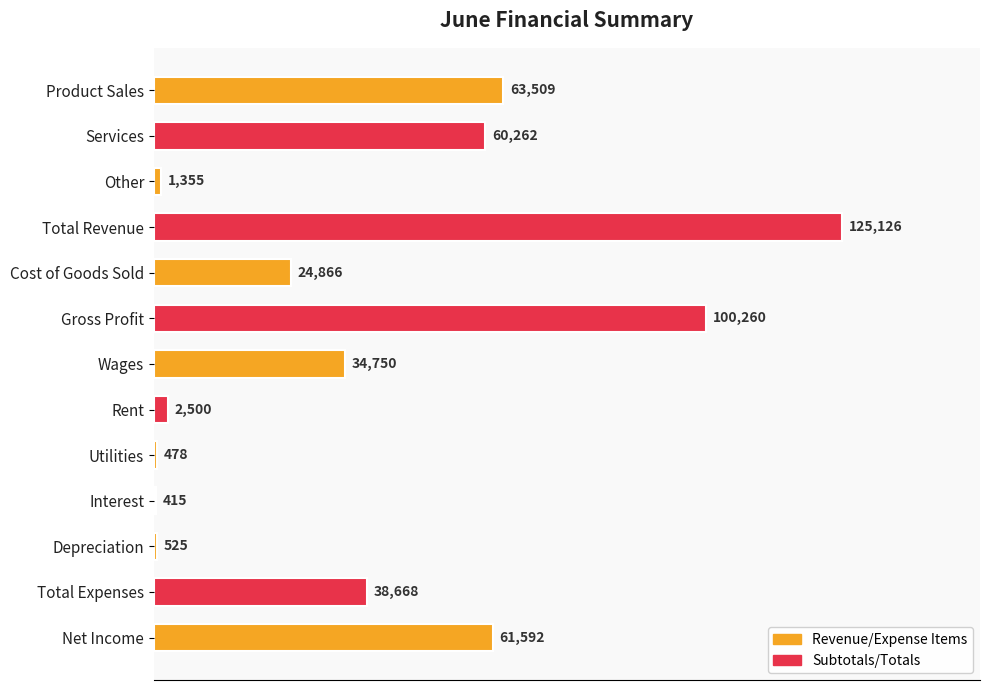

Which has a higher value, Cost of Goods Sold or Rent?

Cost of Goods Sold